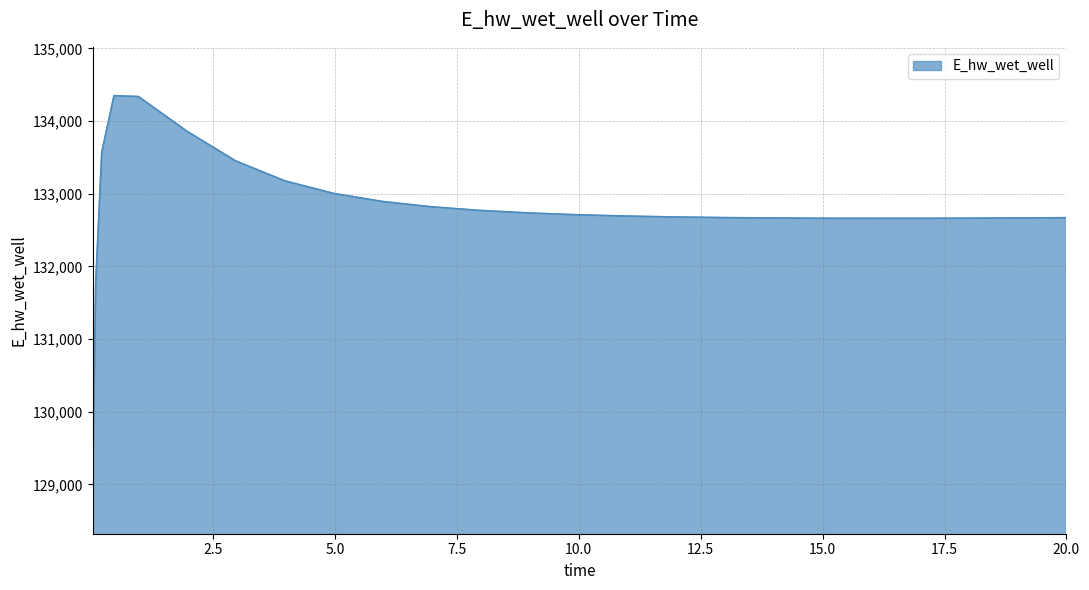

What is the greatest value displayed?

134349.8